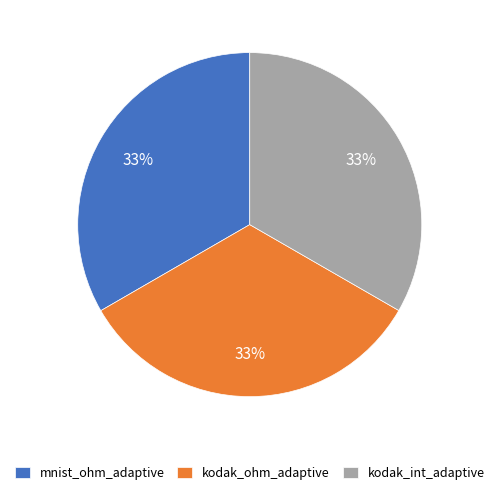

The kodak_int_adaptive slice represents 33% of the pie. True or false?

True